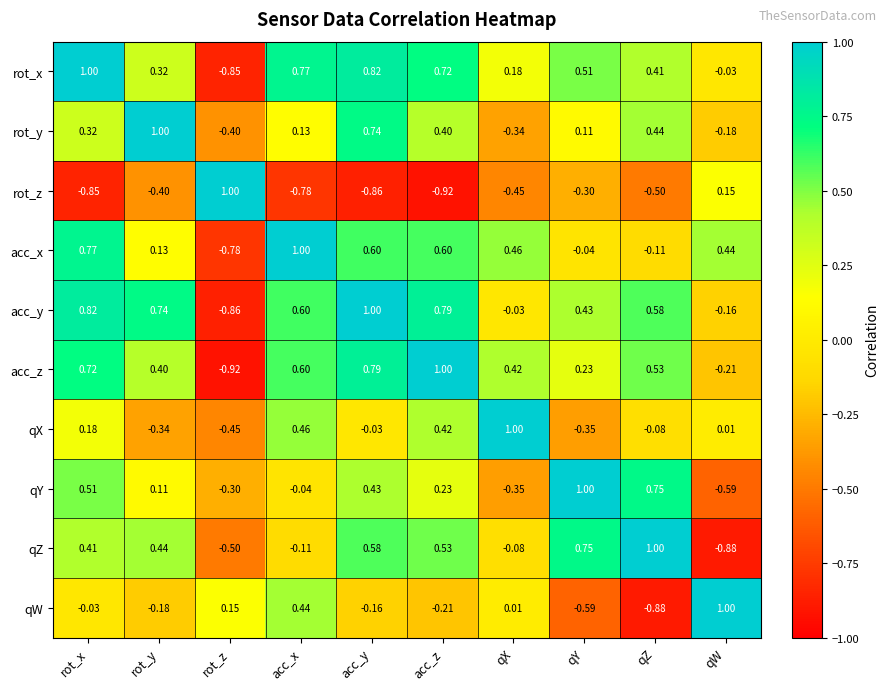

Rank the series at qX from lowest to highest value.

rot_z, qY, rot_y, qZ, acc_y, qW, rot_x, acc_z, acc_x, qX